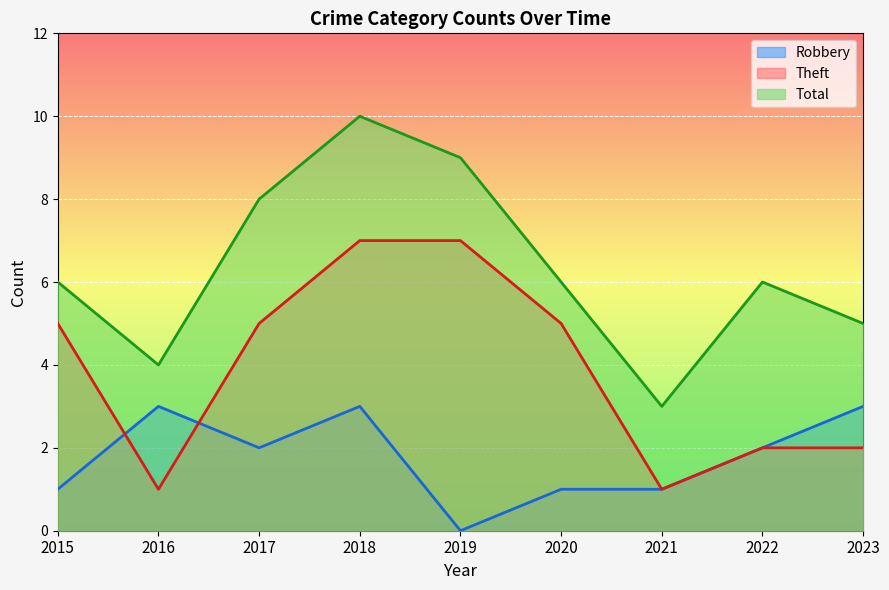

Is the value of Total at 2015 greater than the value of Theft at 2018?

No